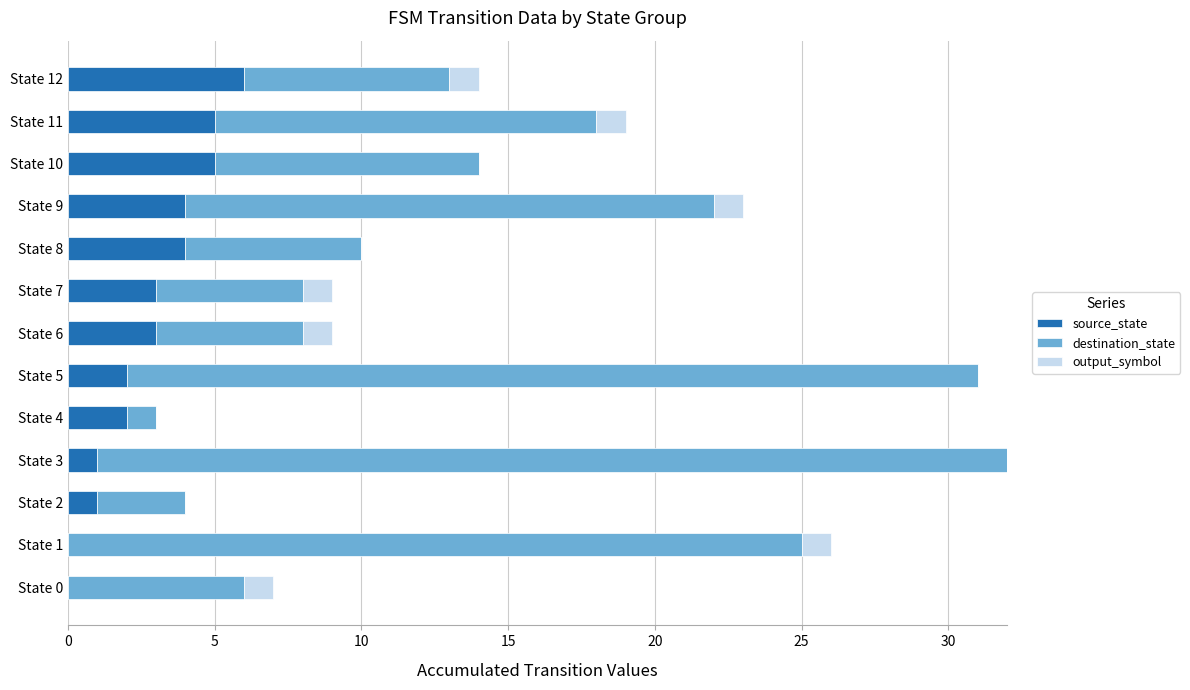

What are all the series names shown in the legend?

source_state, destination_state, output_symbol